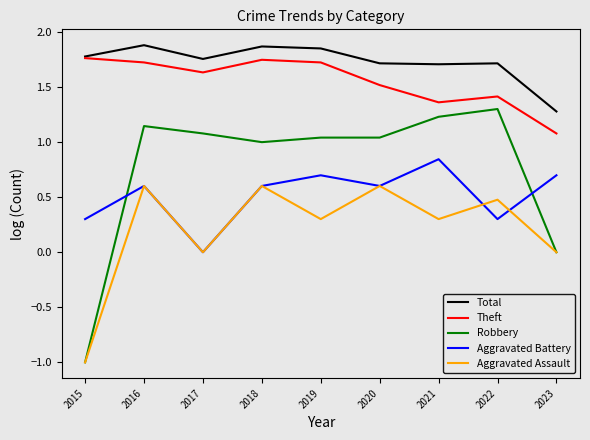

Which series has the largest total across all categories?

Total